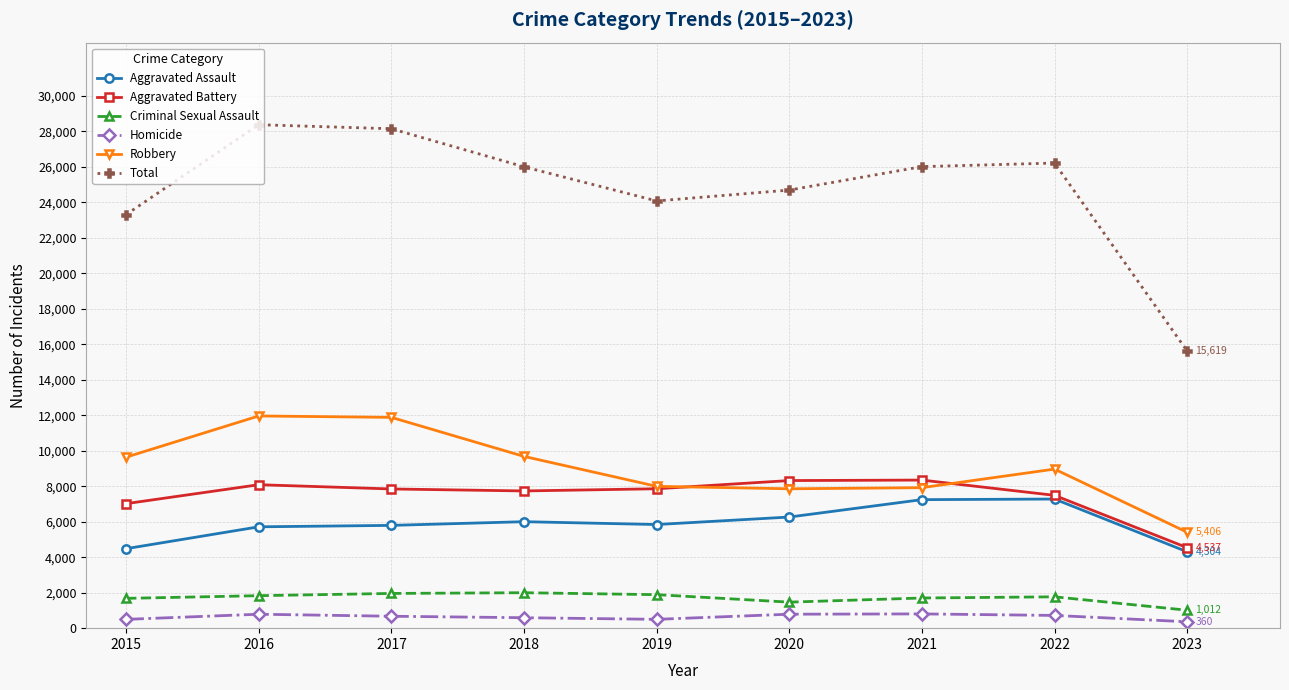

In Robbery, how many points are higher than both neighbors (excluding endpoints)?

2